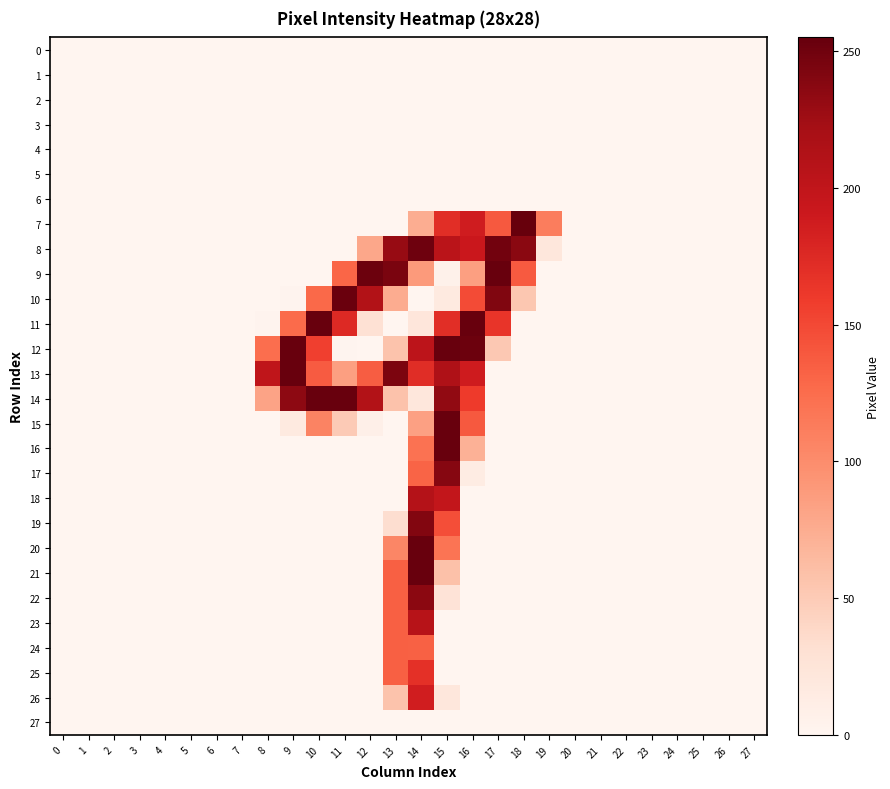

Which series changed the most between 4 and 10?

11